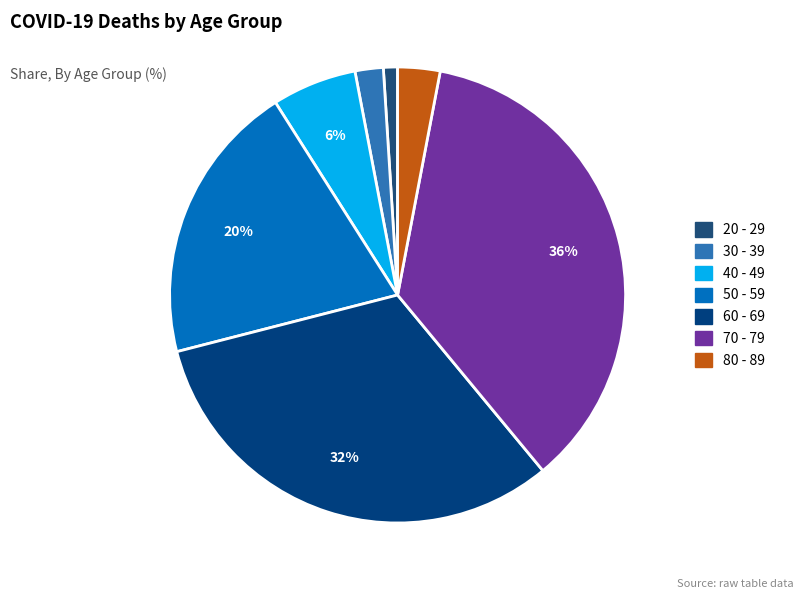

What is the change in value from 50 - 59 to 70 - 79?

+16